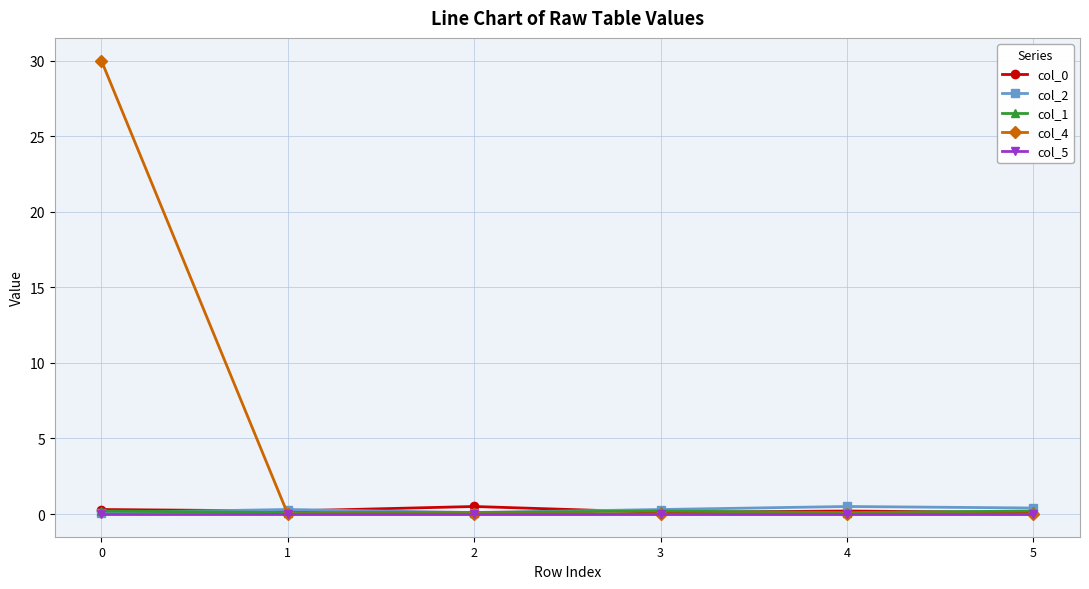

Is this an area chart (filled region under the line)?

No